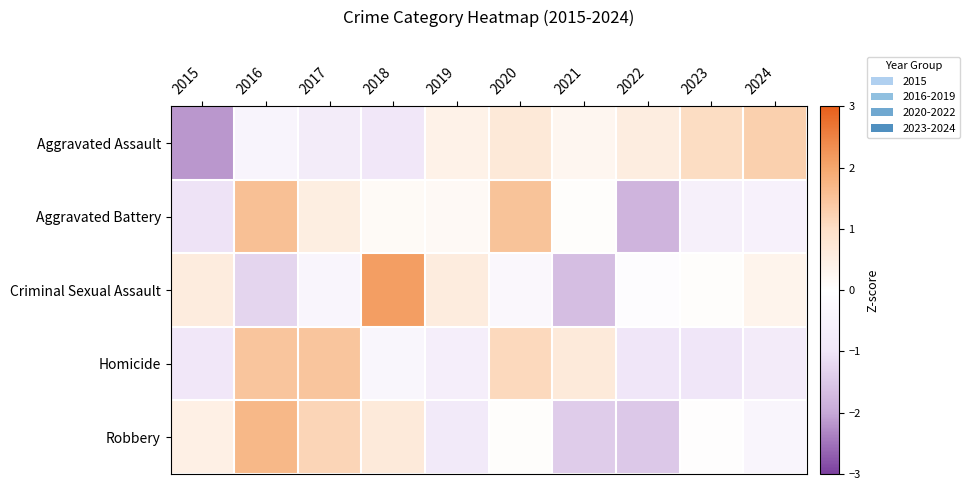

Which label corresponds to the largest value in the chart?

2018